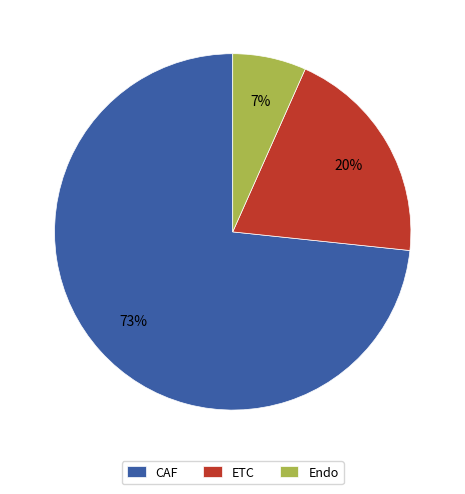

The CAF slice represents 85% of the pie. True or false?

False